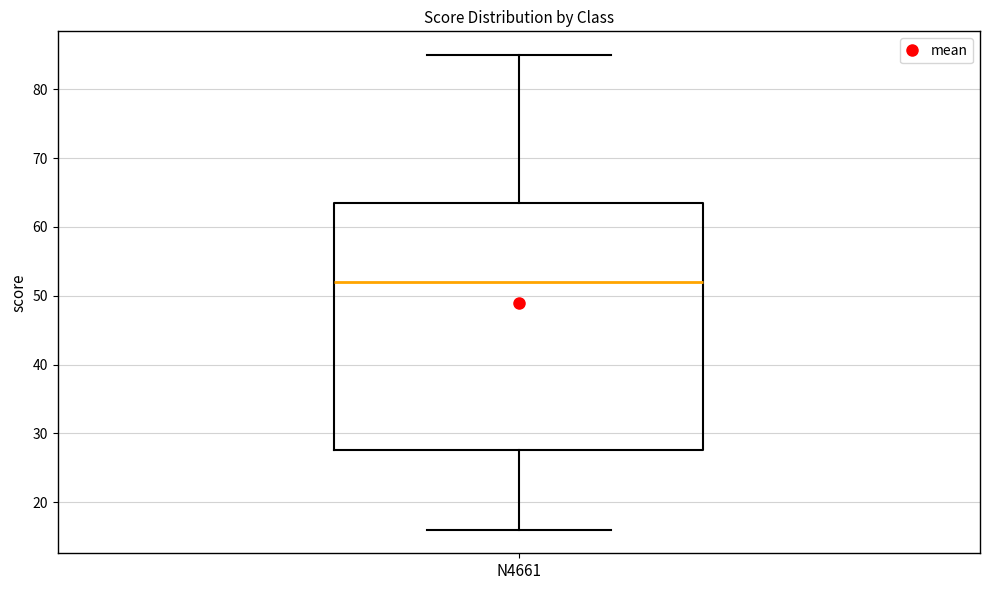

Read this box plot against the y-axis: the position of the median line, the range covered by the box, and the ends of both whiskers. The values are not printed on the chart, so give them approximately, as read against the axis.

median 52, box 28 to 64, whiskers 16 to 85